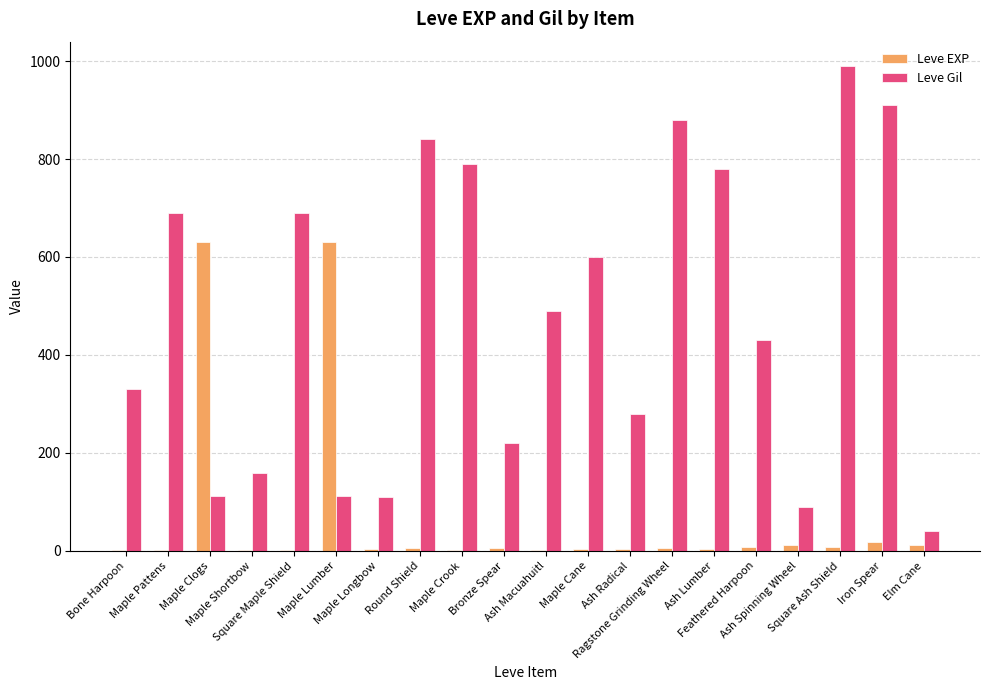

The value of Leve EXP at Maple Clogs is 630. True or false?

True